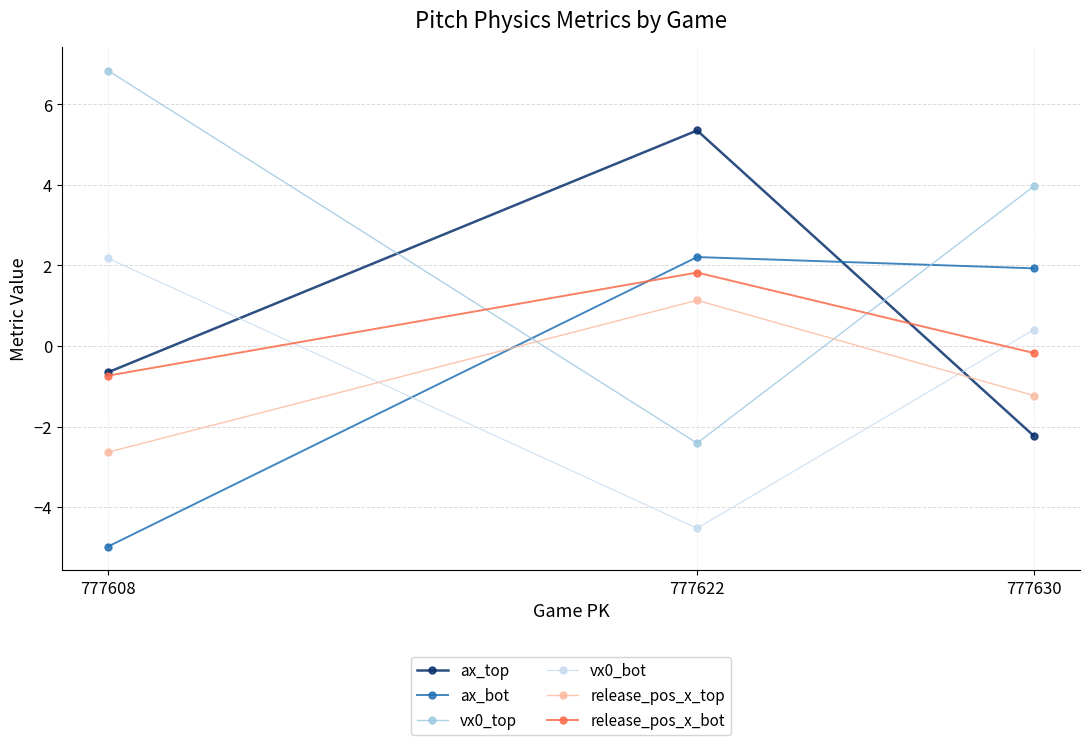

Where does the ax_bot series first go above 1?

777622